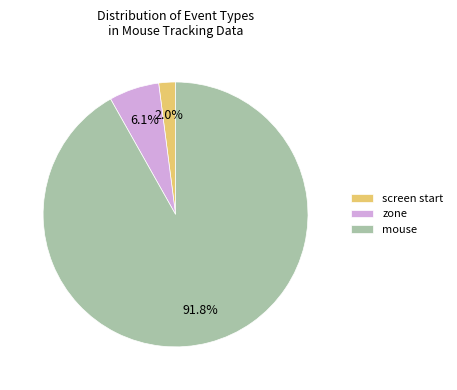

Is there a majority slice in this chart?

Yes